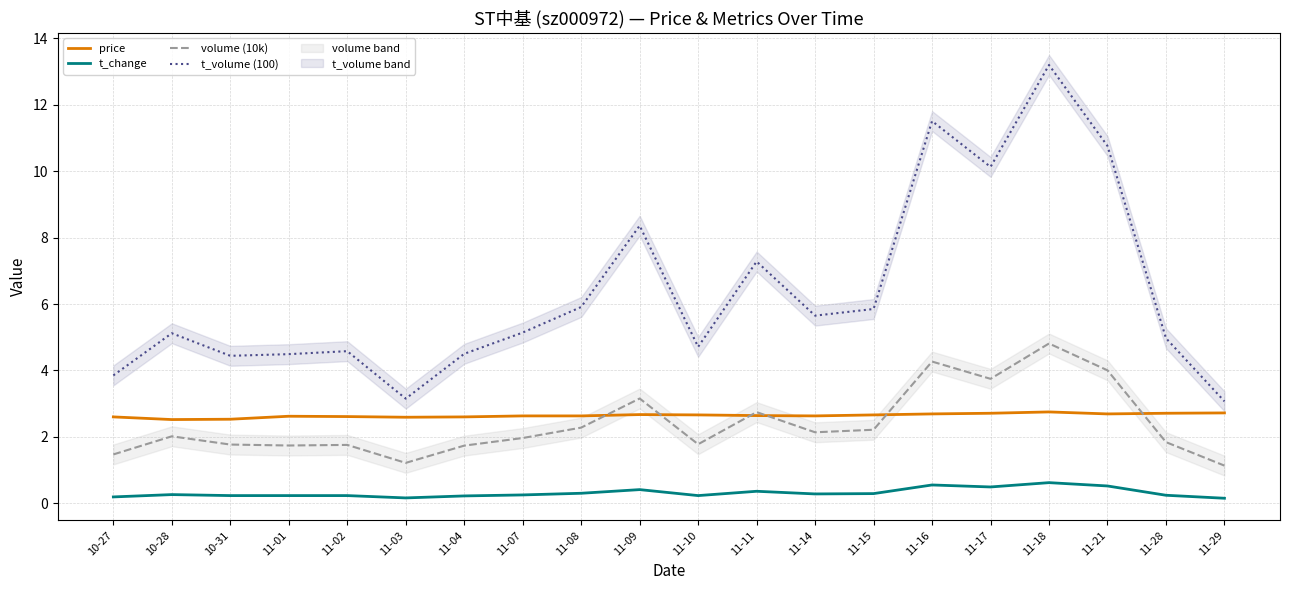

Which category has the highest value across all series?

11-18